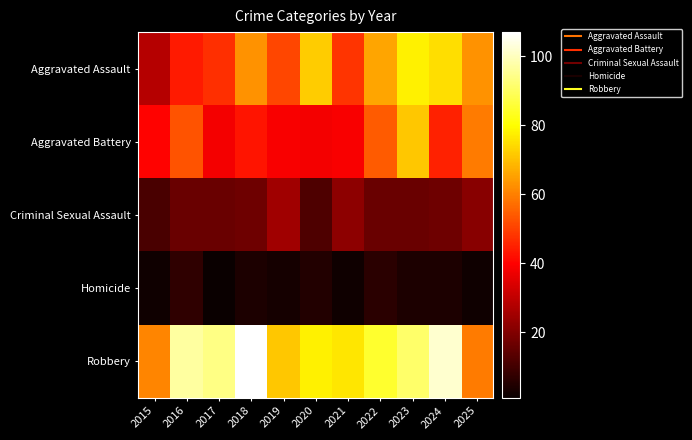

Reading left to right, transcribe all the data shown in this chart.

Aggravated Assault: 2015=28	2016=44	2017=47	2018=63	2019=51	2020=72	2021=48	2022=66	2023=78	2024=75	2025=63
Aggravated Battery: 2015=40	2016=53	2017=38	2018=43	2019=39	2020=38	2021=39	2022=54	2023=71	2024=45	2025=59
Criminal Sexual Assault: 2015=11	2016=16	2017=16	2018=17	2019=25	2020=12	2021=22	2022=16	2023=16	2024=17	2025=21
Homicide: 2015=2	2016=7	2017=1	2018=4	2019=3	2020=5	2021=2	2022=6	2023=4	2024=4	2025=2
Robbery: 2015=61	2016=97	2017=94	2018=107	2019=71	2020=78	2021=76	2022=85	2023=91	2024=102	2025=59